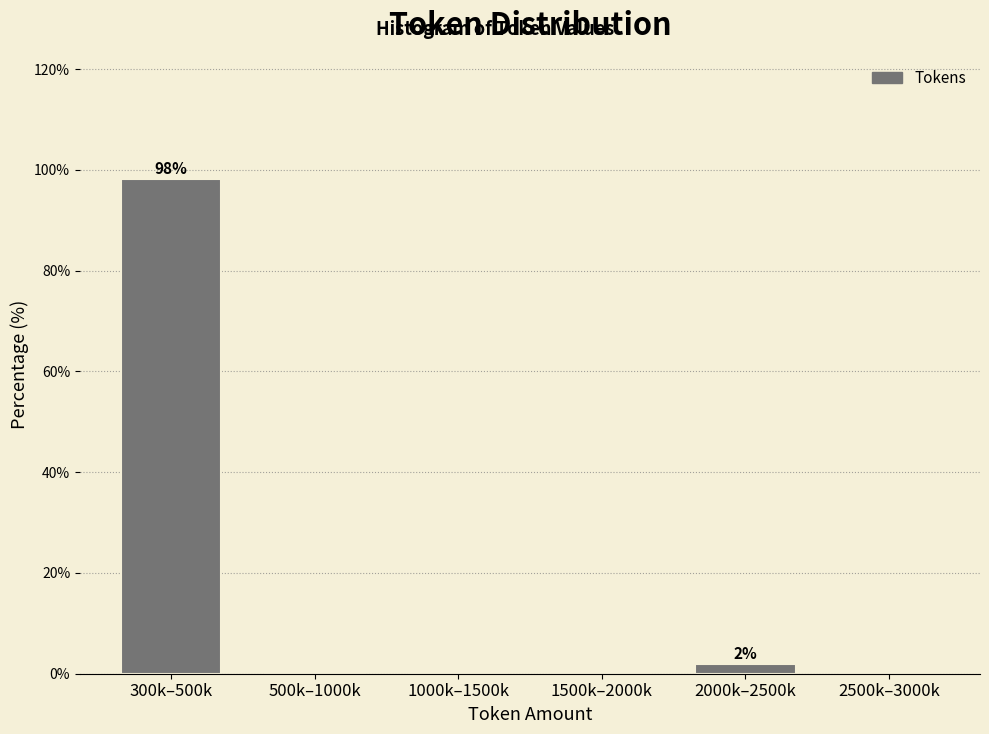

Reading left to right, extract all data points from this chart.

300k–500k=98.1	500k–1000k=0.0	1000k–1500k=0.0	1500k–2000k=0.0	2000k–2500k=1.9	2500k–3000k=0.0